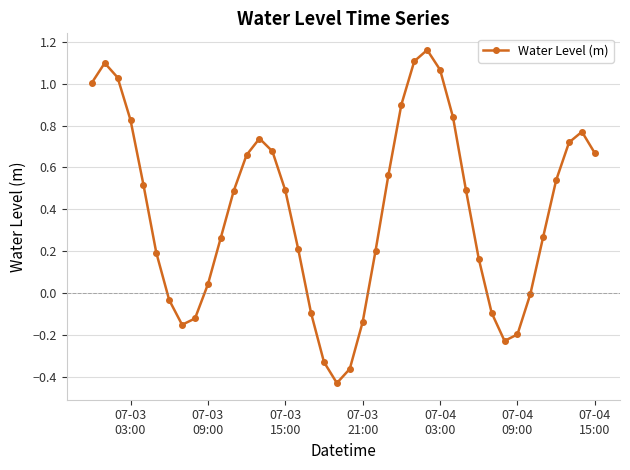

What is the average value?

0.4